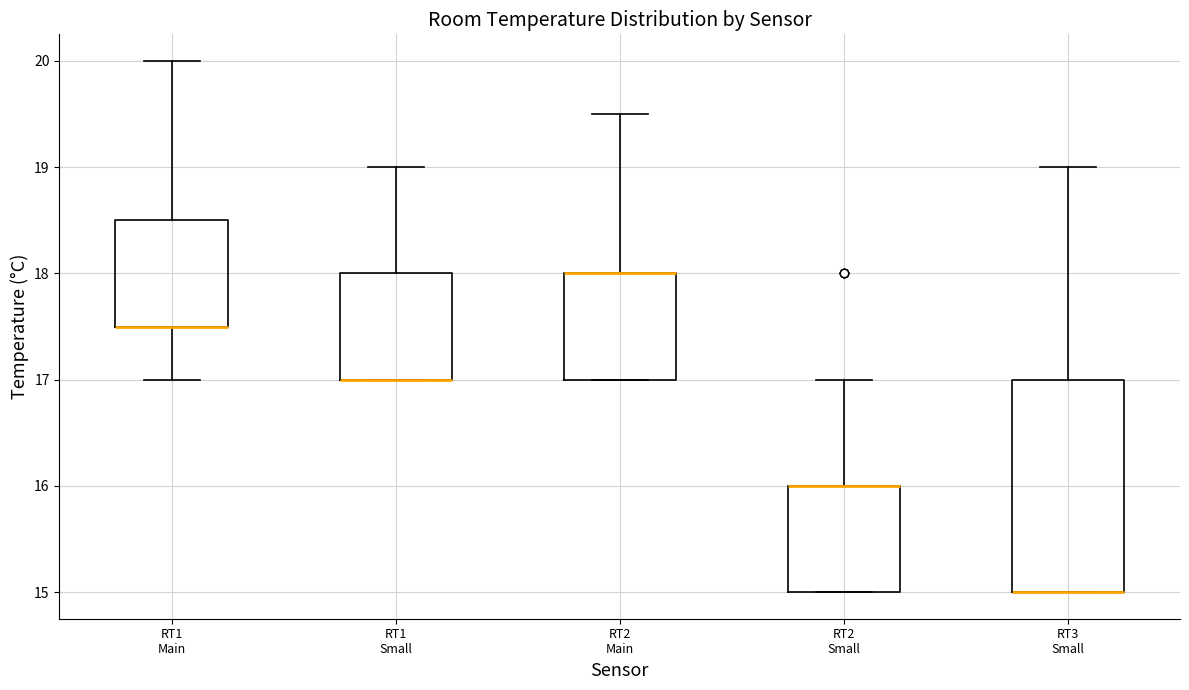

Reading left to right, transcribe this box plot: for each box, give where its median line is, the range the box spans, and where its two whiskers end, as read against the y-axis. The values are not printed on the chart, so give them approximately, as read against the axis.

RT1 Main: median 17.5 (drawn on the box's lower edge), box 17.5 to 18.5, whiskers 17.0 to 20.0
RT1 Small: median 17.0 (drawn on the box's lower edge), box 17.0 to 18.0, whiskers 17.0 to 19.0
RT2 Main: median 18.0 (drawn on the box's upper edge), box 17.0 to 18.0, whiskers 17.0 to 19.5
RT2 Small: median 16.0 (drawn on the box's upper edge), box 15.0 to 16.0, whiskers 15.0 to 17.0
RT3 Small: median 15.0 (drawn on the box's lower edge), box 15.0 to 17.0, whiskers 15.0 to 19.0